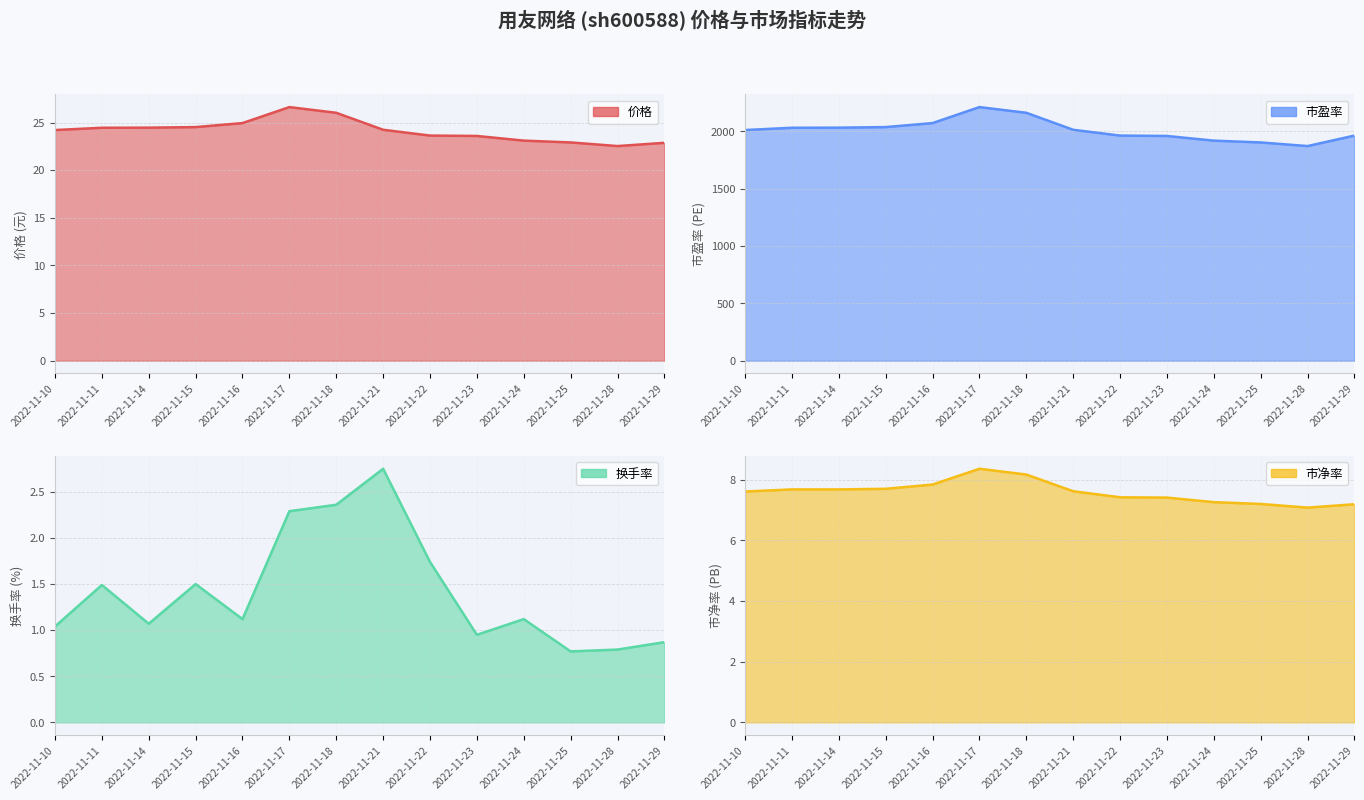

Which category has the lowest value in the 价格 series?

2022-11-28